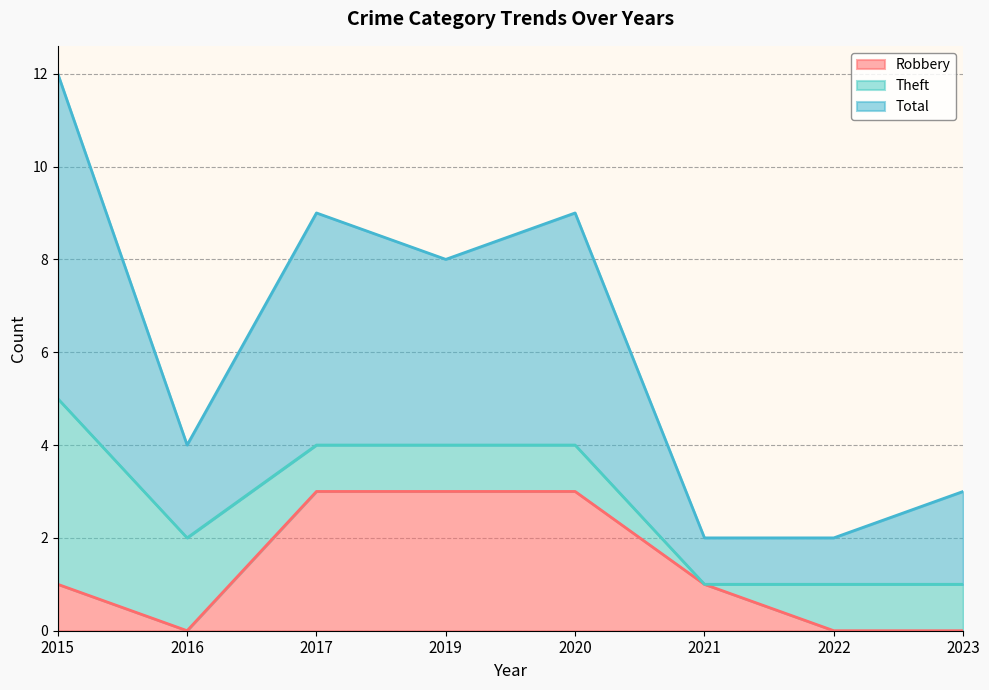

What is the difference between the maximum and minimum values in the Robbery series?

3